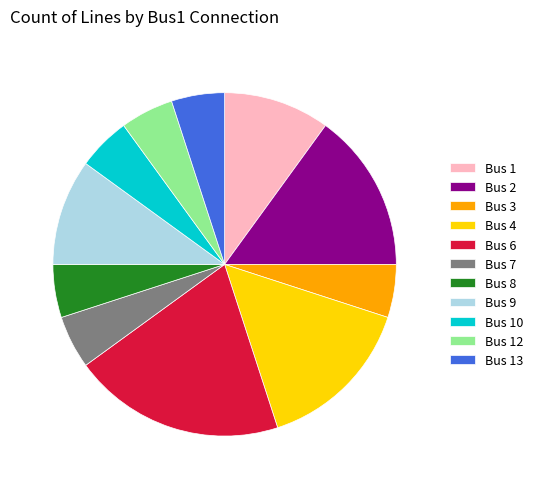

Is there a majority slice in this chart?

No